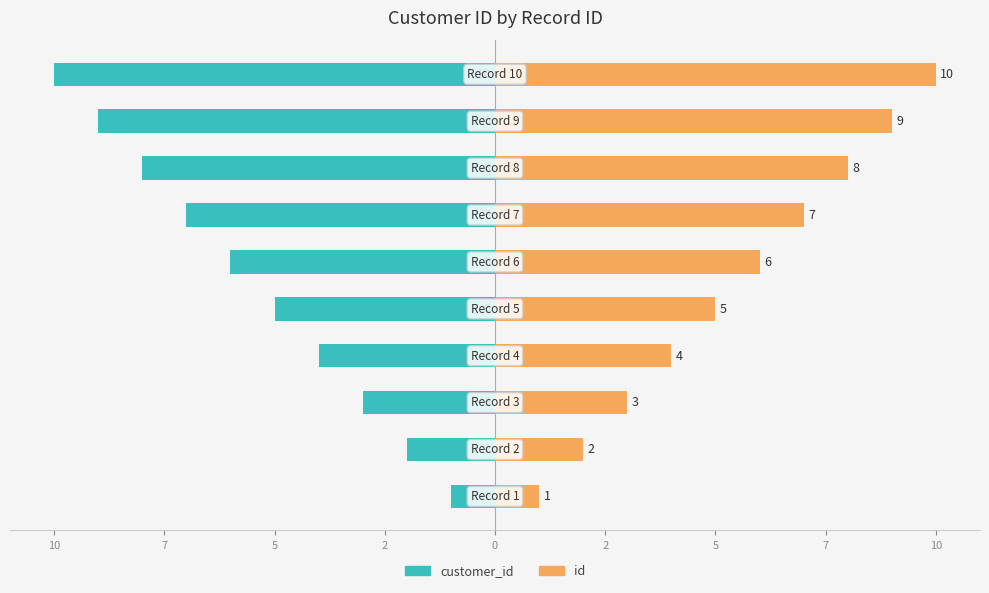

Reading left to right, transcribe all the data shown in this chart.

customer_id: -1	-2	-3	-4	-5	-6	-7	-8	-9	-10
id: 1	2	3	4	5	6	7	8	9	10